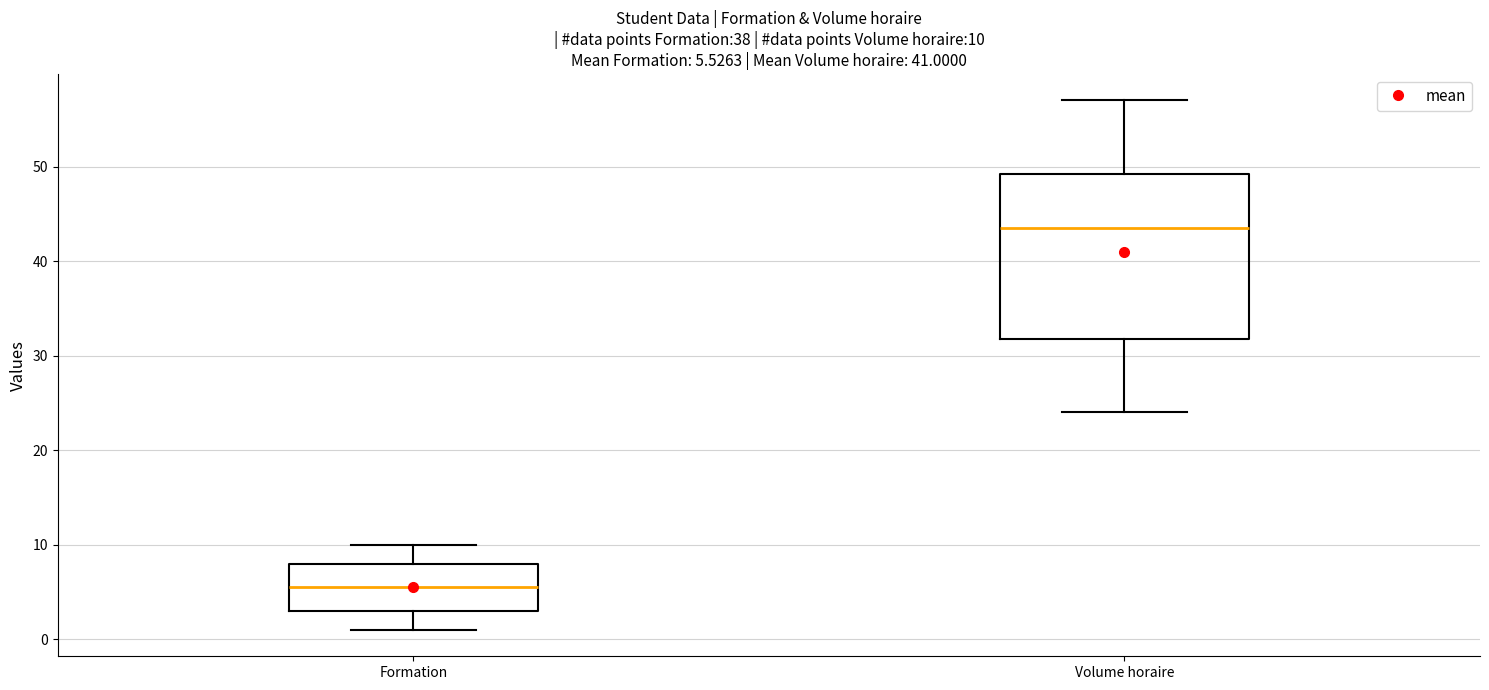

Which box is the tallest, from its lower edge to its upper edge?

Volume horaire